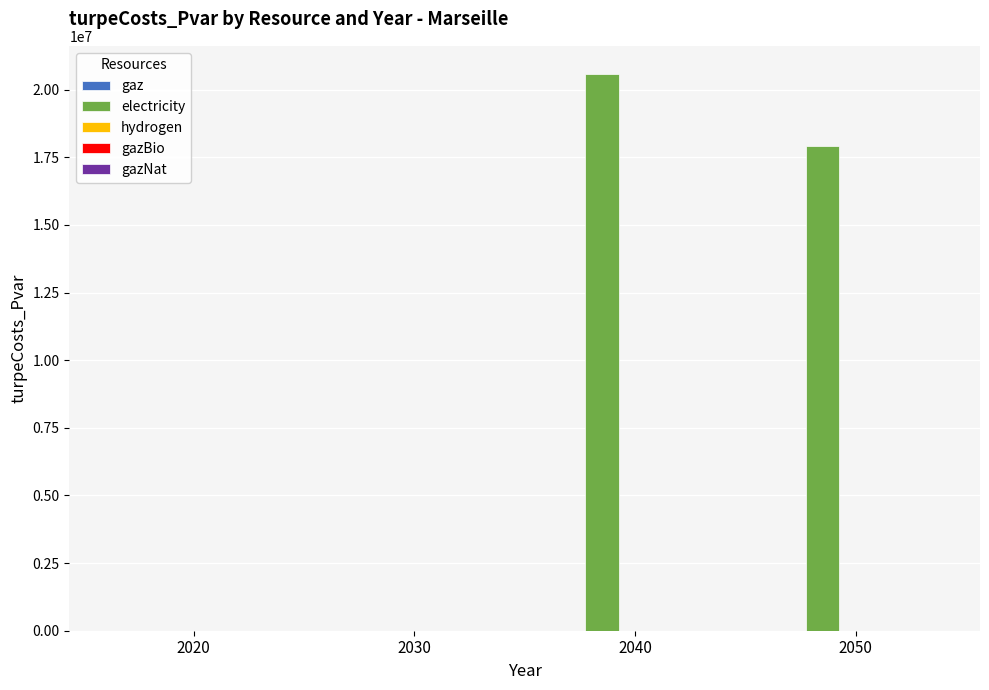

Is it true that the value at 2020 is 0.0?

True